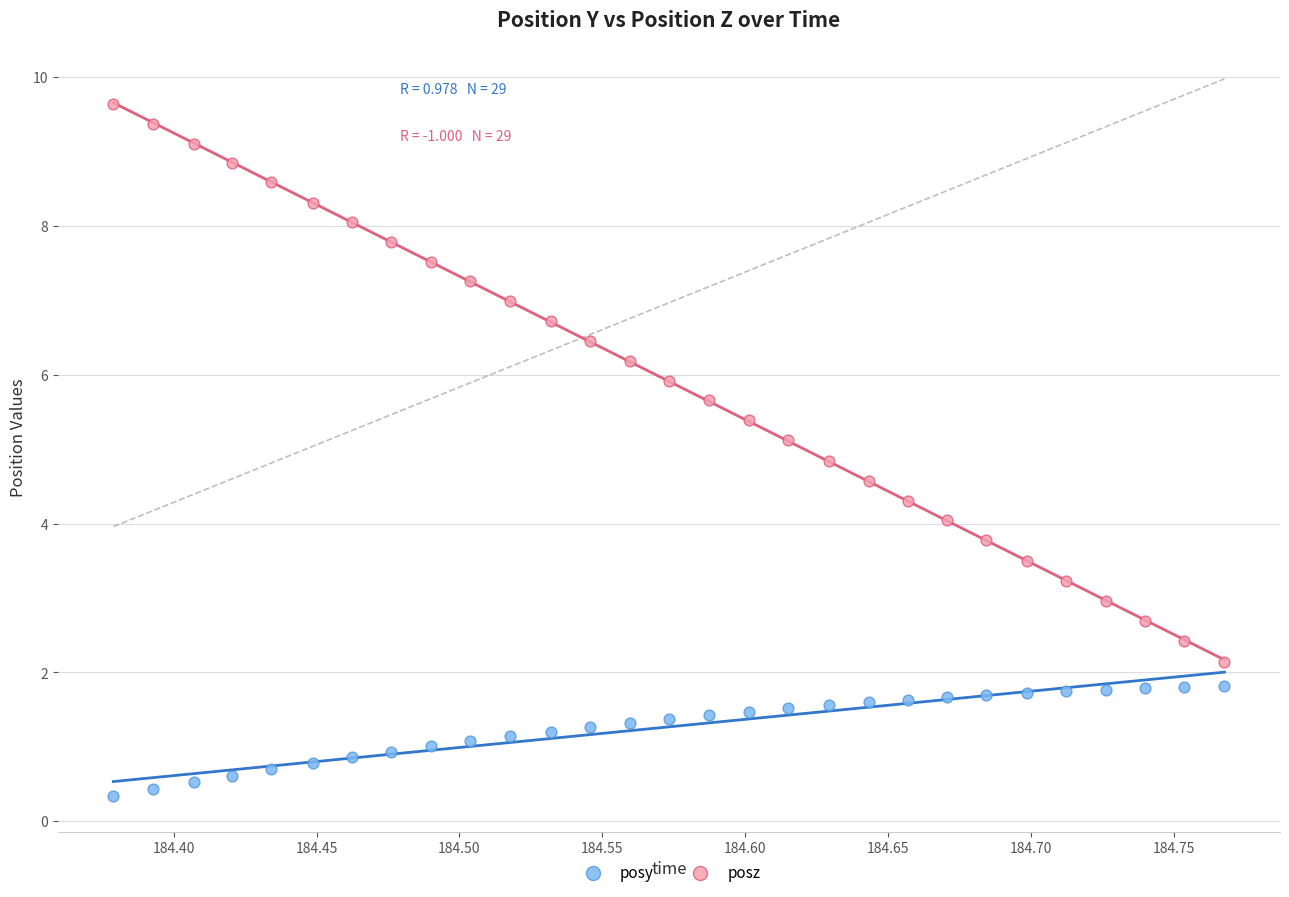

Across all data points, what is the range of Y values (max minus min)?

9.3